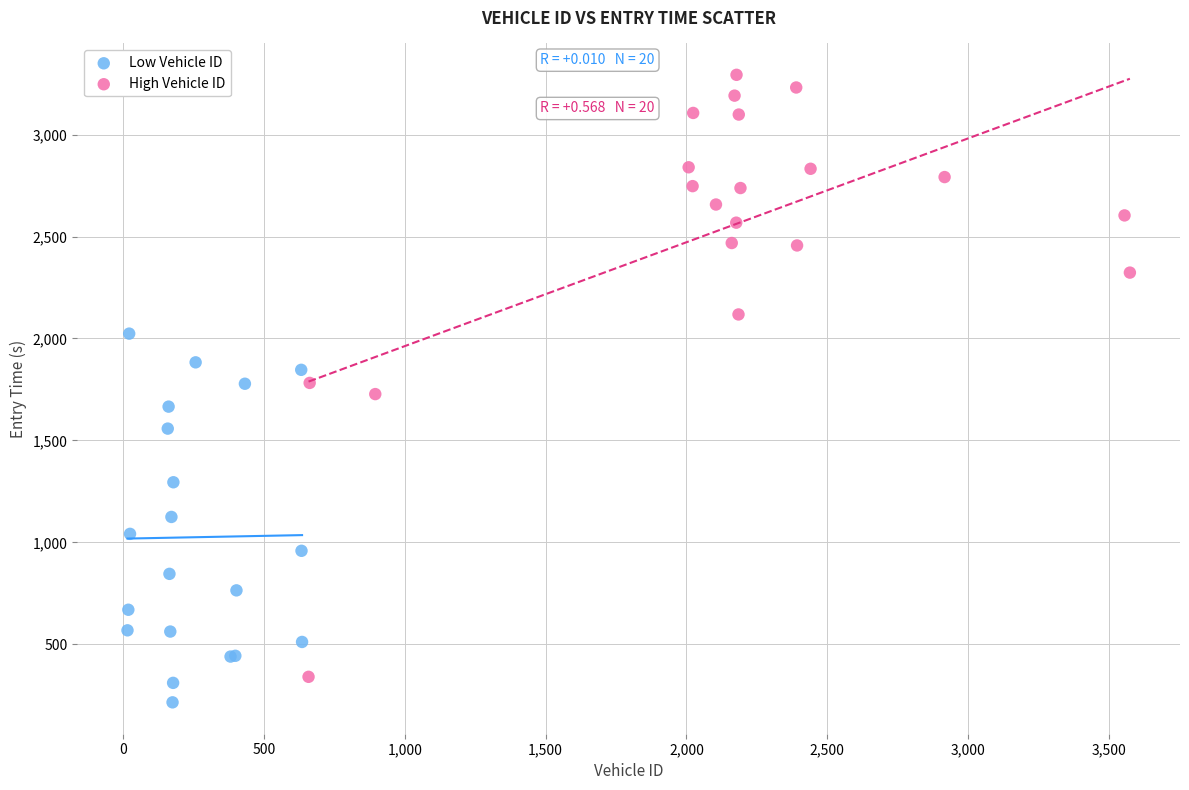

Which series has the largest Y range (max minus min)?

High Vehicle ID